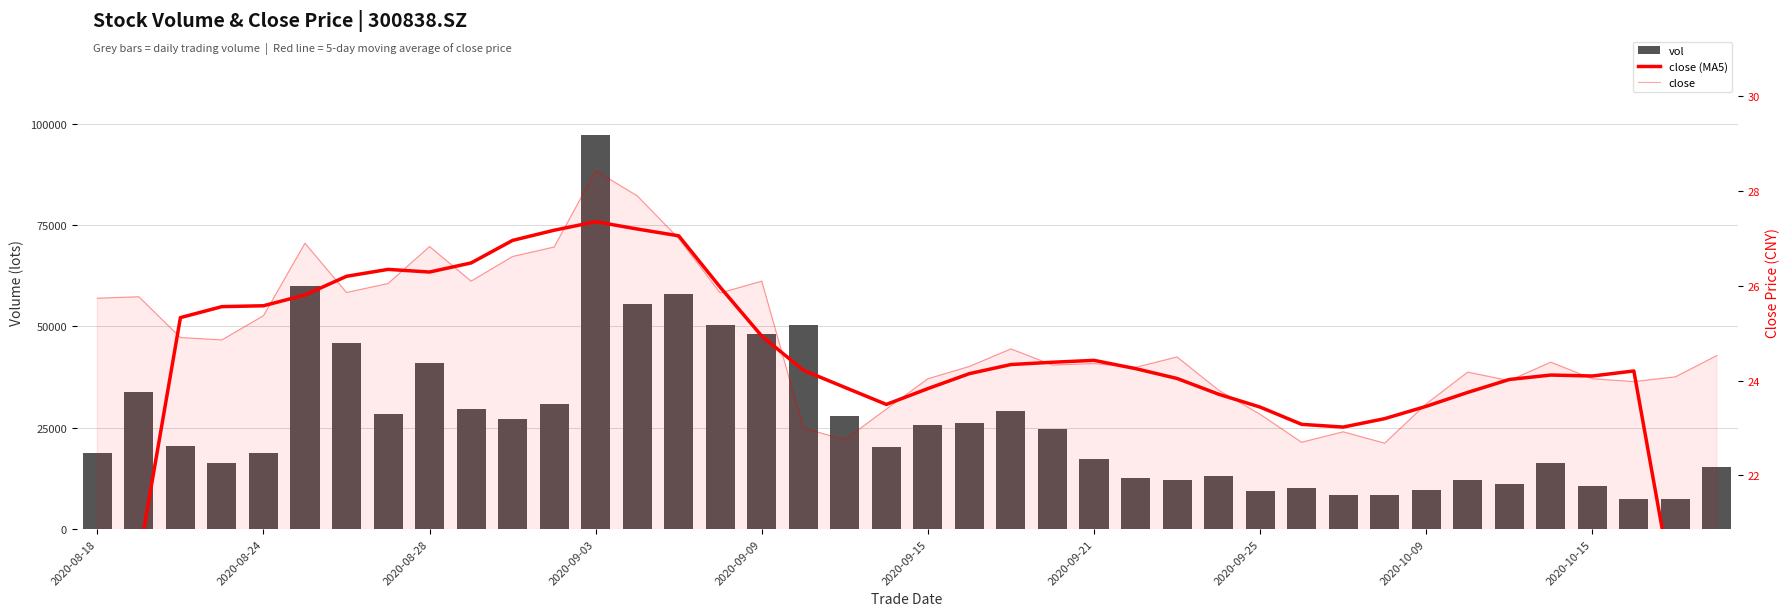

What is the difference between the close values at 13 and 17?

4.9